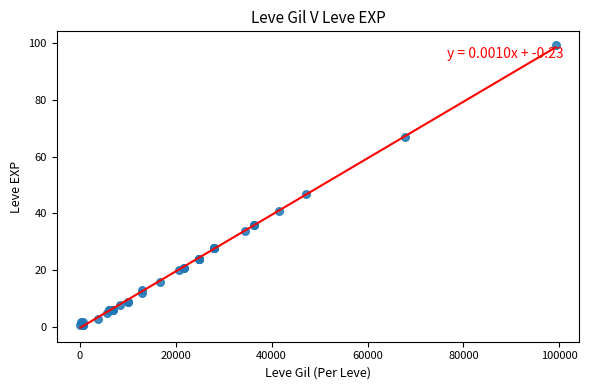

What Y value in the scatter plot is closest to 50?

47